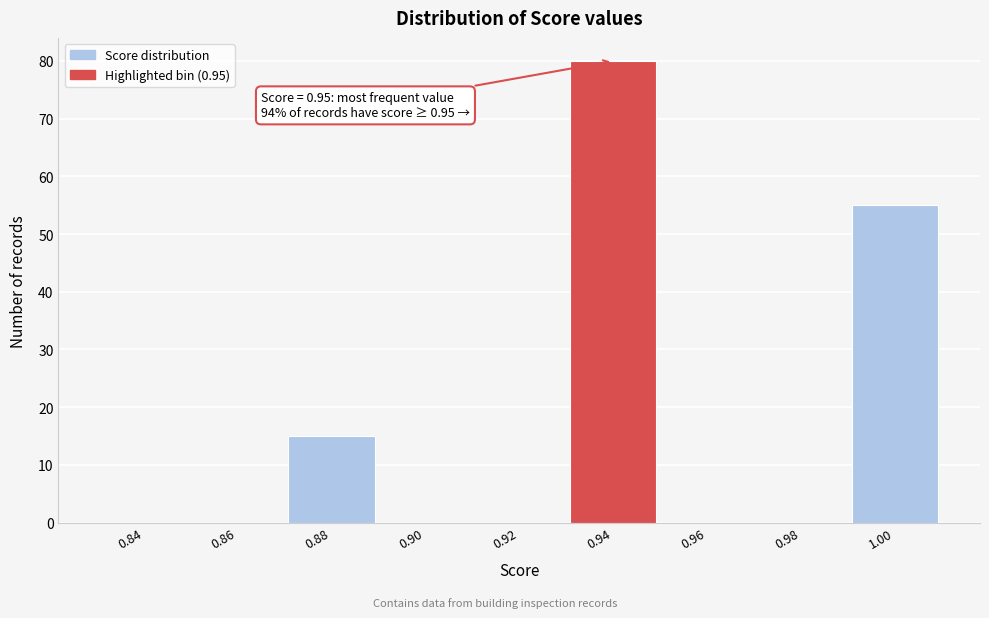

Reading left to right, transcribe all the data shown in this chart.

0.84=0	0.86=0	0.88=15	0.90=0	0.92=0	0.94=80	0.96=0	0.98=0	1.00=55